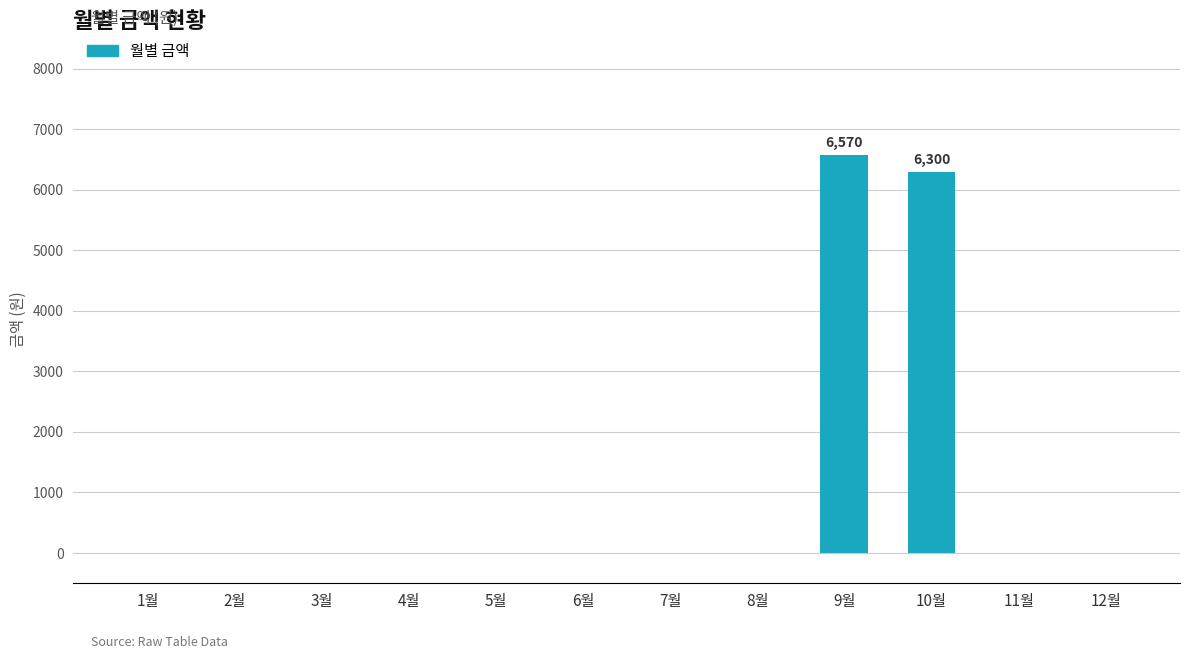

Reading right to left, what are all the values shown in this chart?

0	0	6300	6570	0	0	0	0	0	0	0	0